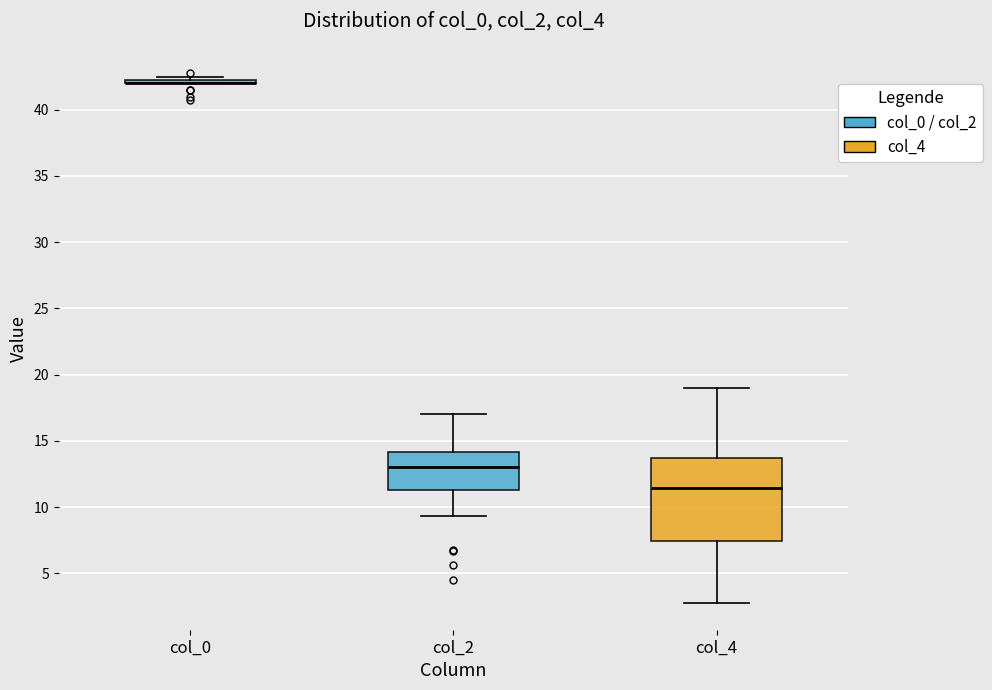

Reading left to right, read every box against the y-axis: the position of its median line, the range the box covers, and the ends of its whiskers. The values are not printed on the chart, so give them approximately, as read against the axis.

col_0: box collapsed to a line at 42.0, whiskers 42.0 to 42.5
col_2: median 13.0, box 11.5 to 14.0, whiskers 9.5 to 17.0
col_4: median 11.5, box 7.5 to 13.5, whiskers 3.0 to 19.0